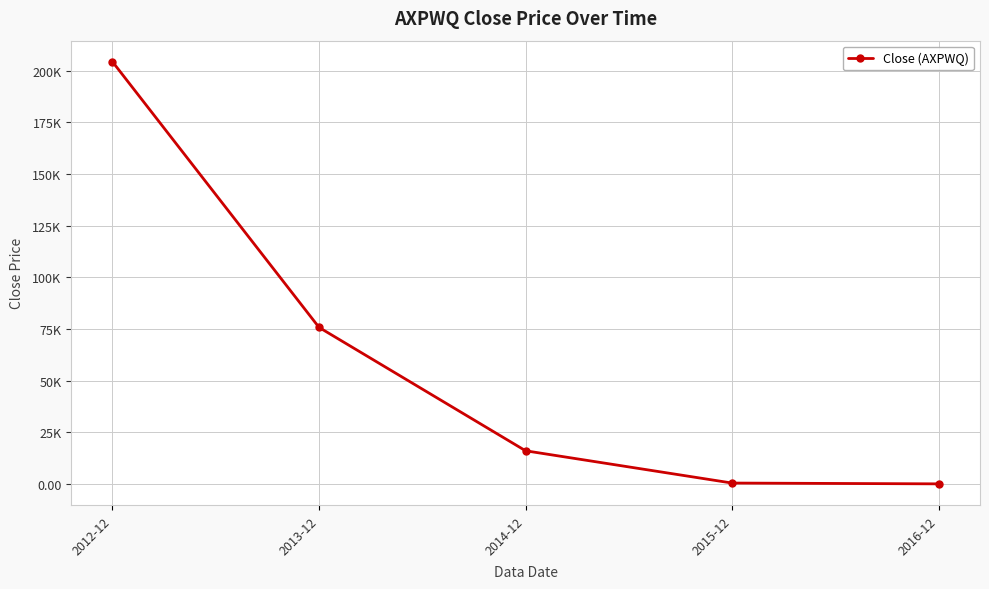

Does the chart have visible grid lines?

Yes